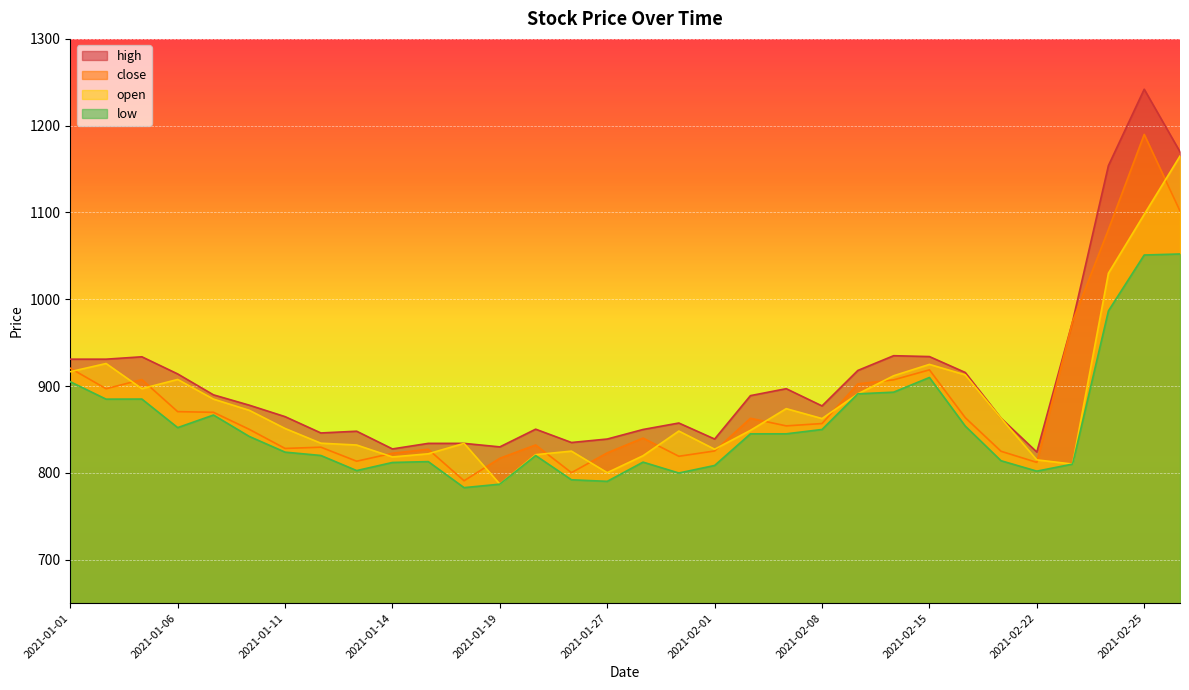

True or false: low and high intersect in this chart.

False